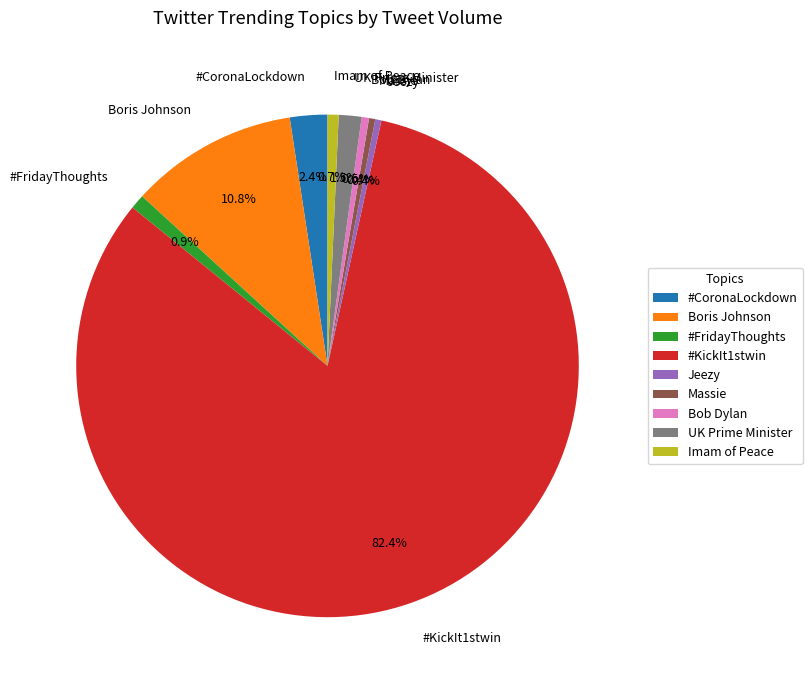

Which has a higher value, #CoronaLockdown or Bob Dylan?

#CoronaLockdown